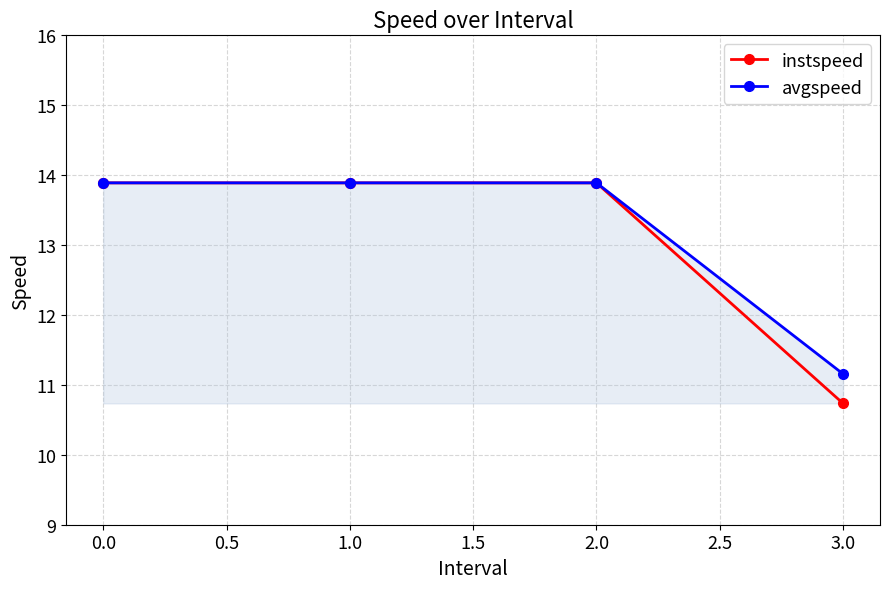

Reading left to right, extract all data points from this chart.

instspeed: 13.9	13.9	13.9	10.7
avgspeed: 13.9	13.9	13.9	11.2